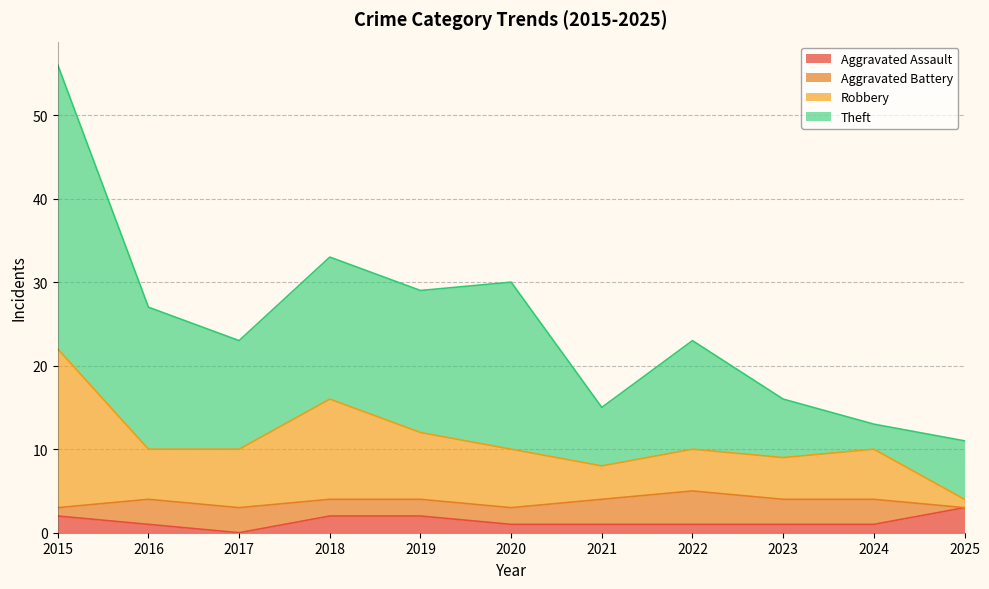

Is the value of Robbery at 2017 greater than the value of Aggravated Assault at 2023?

Yes